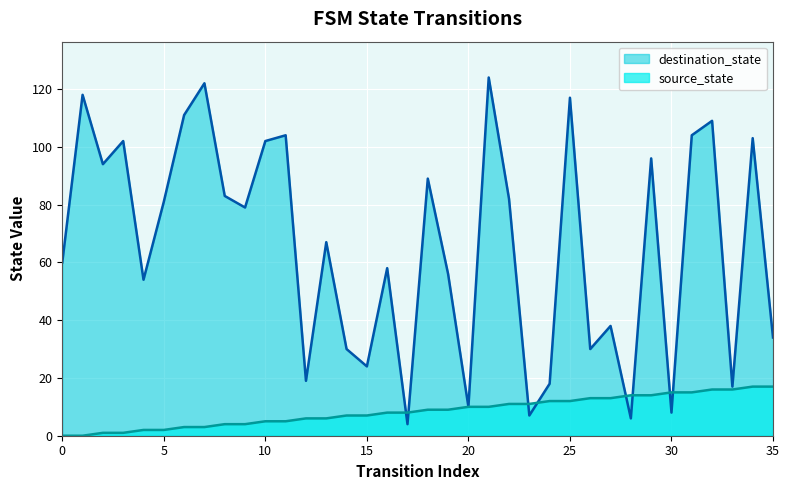

Which category has the highest value across all series?

21